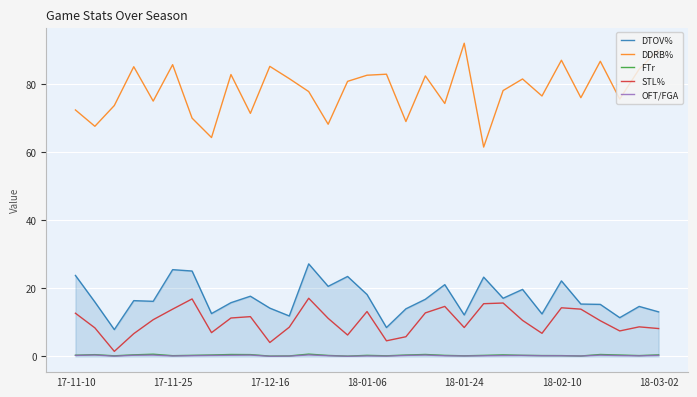

What is the greatest value displayed?

92.0